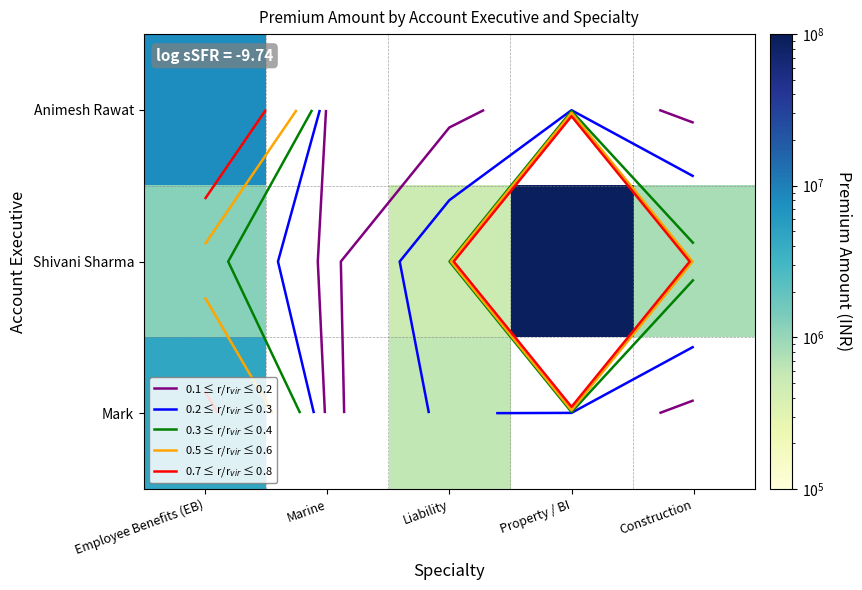

Rank the series by their average value, from lowest to highest.

Animesh Rawat, Shivani Sharma, Mark